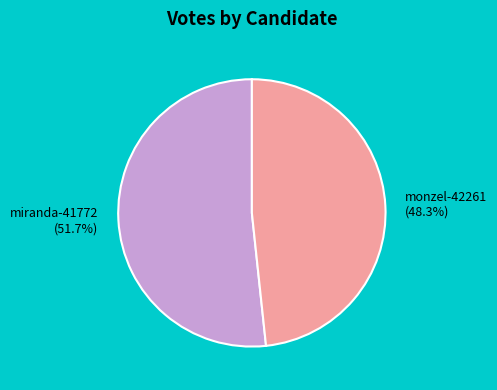

How many segments does this pie chart have?

2